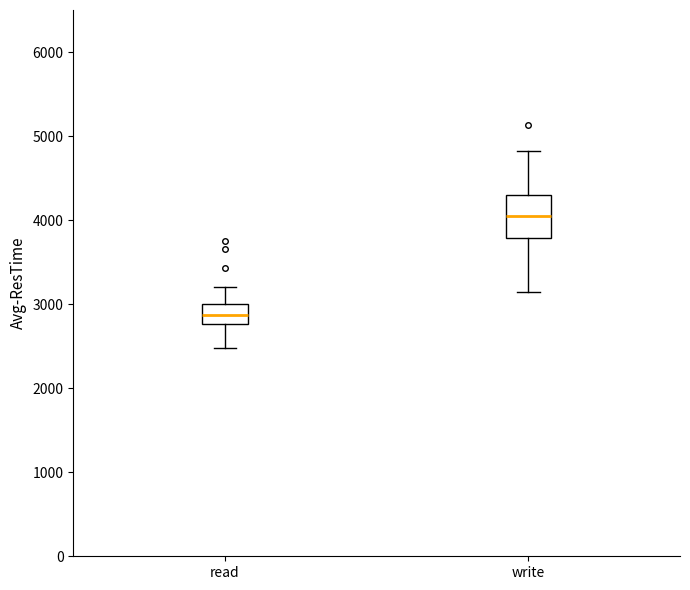

Which box has the lowest median line?

read